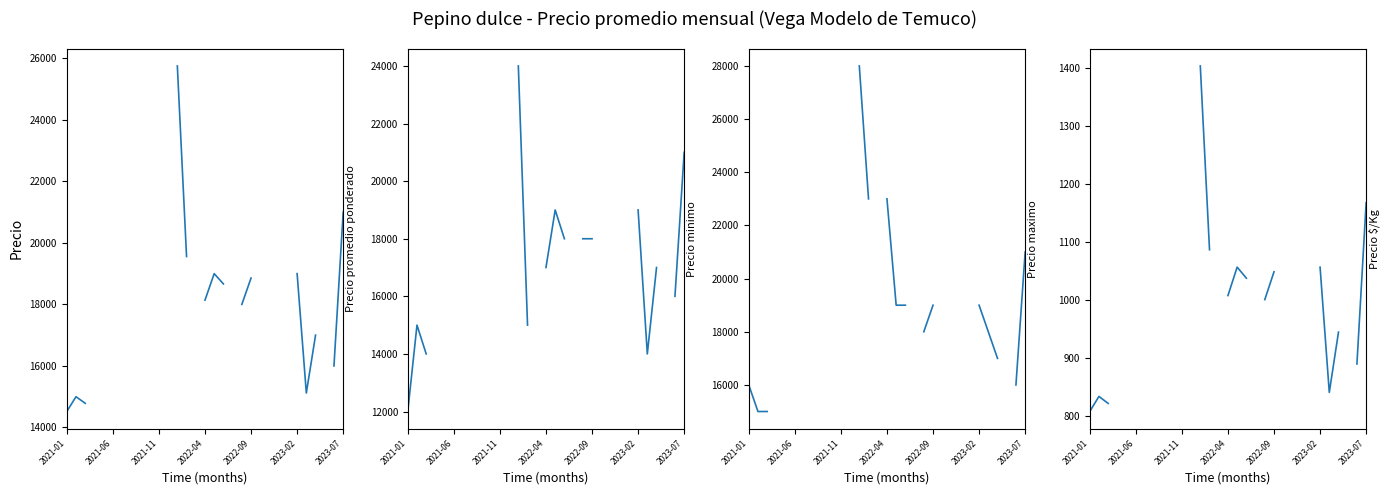

The value of Precio maximo at 2022-09 is 5088.5. True or false?

False